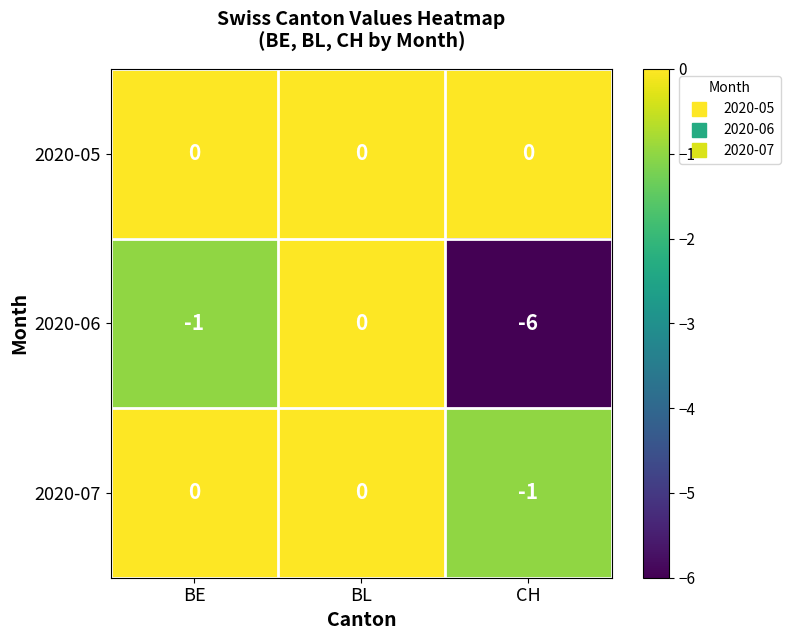

Which series has the largest total across all categories?

2020-05